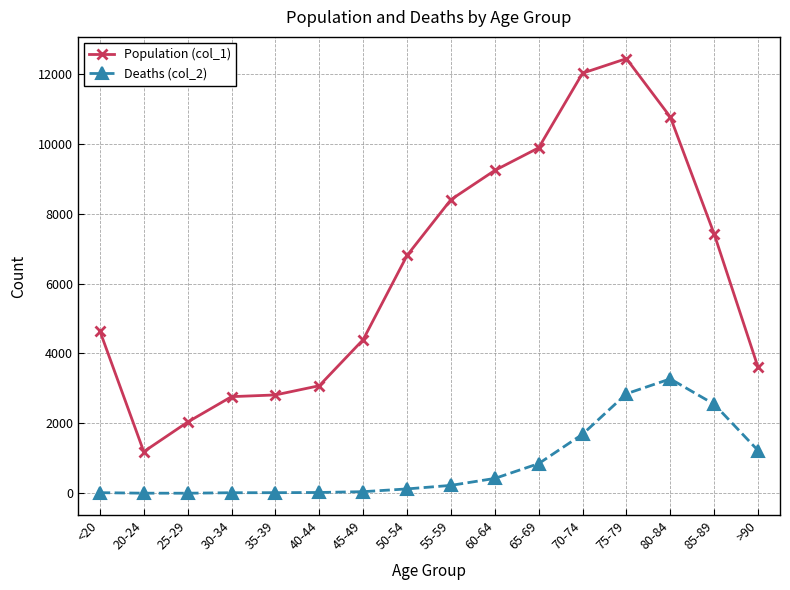

What is the smallest value displayed?

3